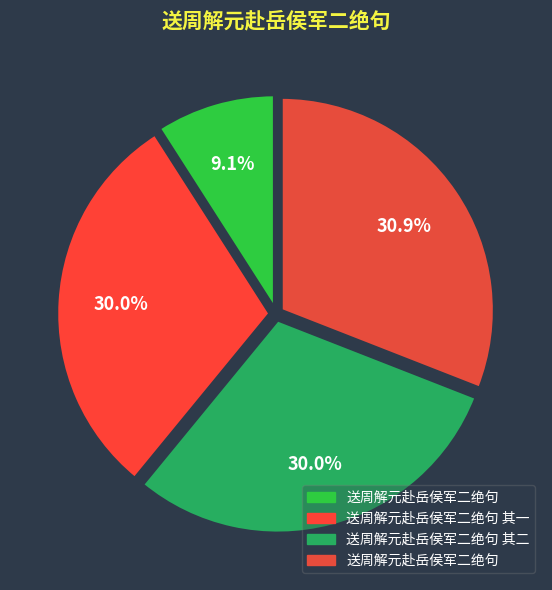

How many segments does this pie chart have?

4